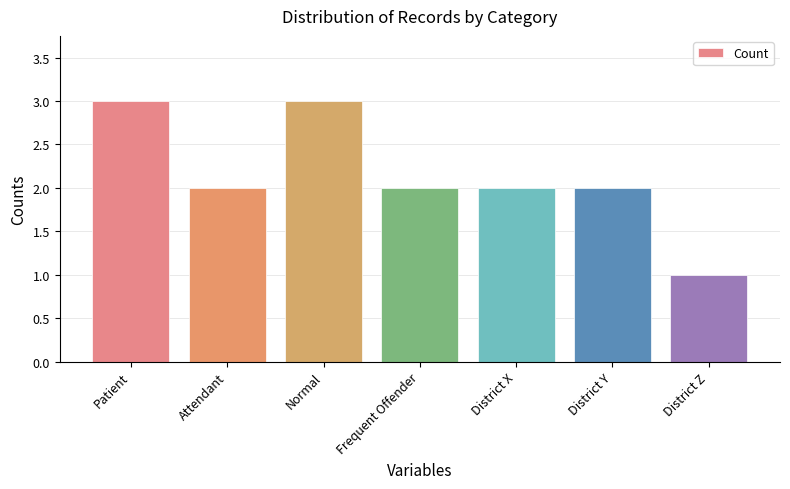

How many bars are there in total?

7